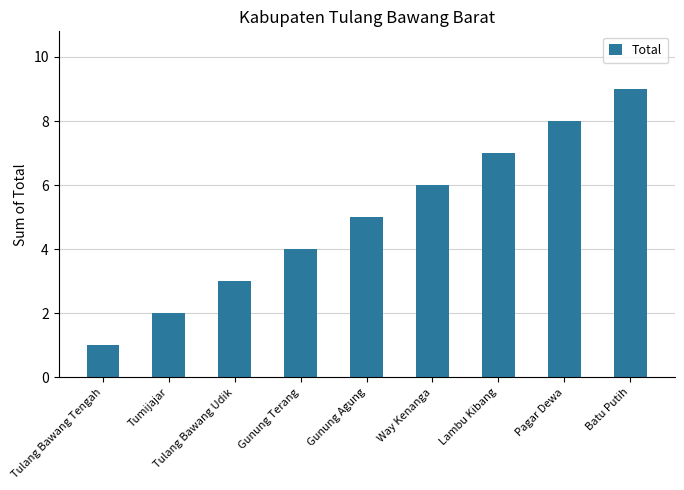

Rank the categories by value from lowest to highest.

Tulang Bawang Tengah, Tumijajar, Tulang Bawang Udik, Gunung Terang, Gunung Agung, Way Kenanga, Lambu Kibang, Pagar Dewa, Batu Putih